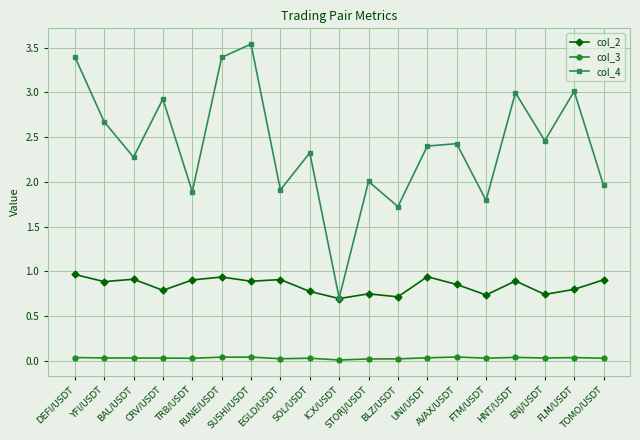

Is the value of col_4 at TRB/USDT greater than the value of col_3 at SUSHI/USDT?

Yes